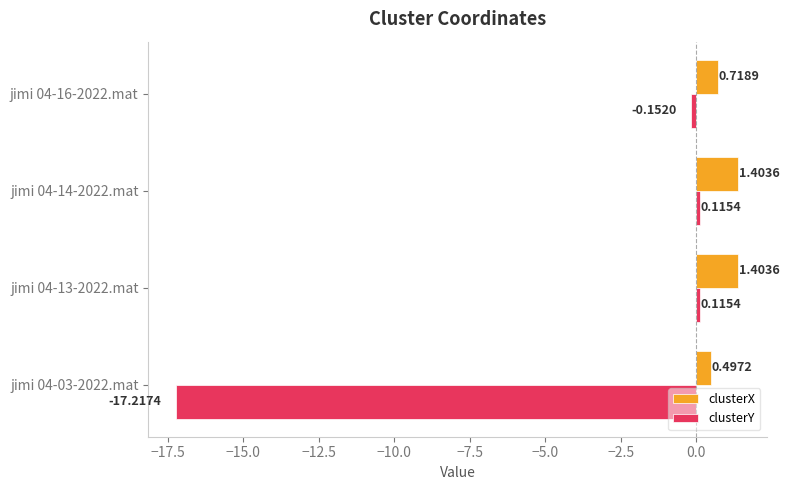

What is the total value across all series at jimi 04-14-2022.mat?

1.5